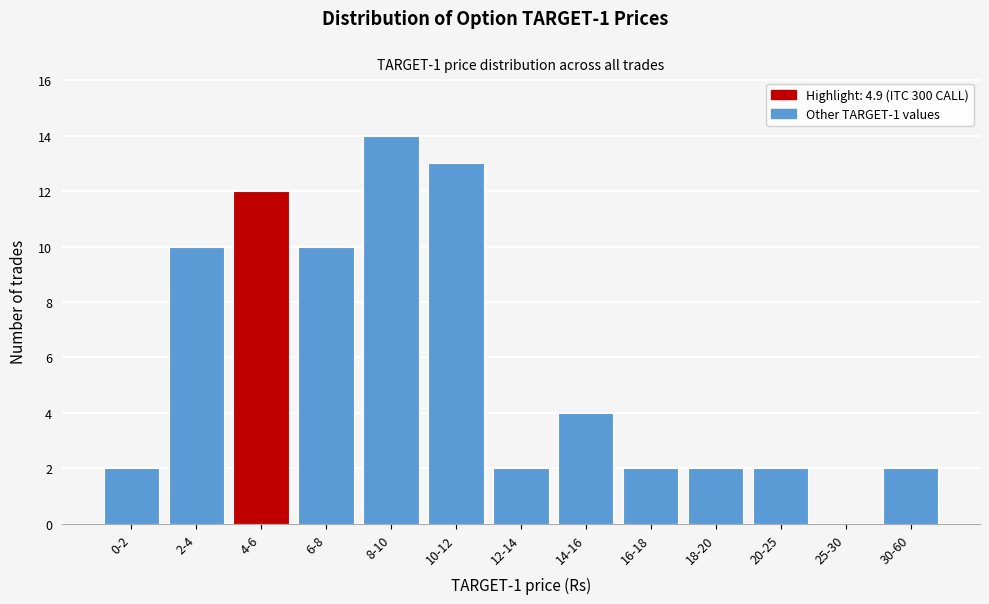

Reading left to right, transcribe all the data shown in this chart.

0-2=2	2-4=10	4-6=12	6-8=10	8-10=14	10-12=13	12-14=2	14-16=4	16-18=2	18-20=2	20-25=2	25-30=0	30-60=2